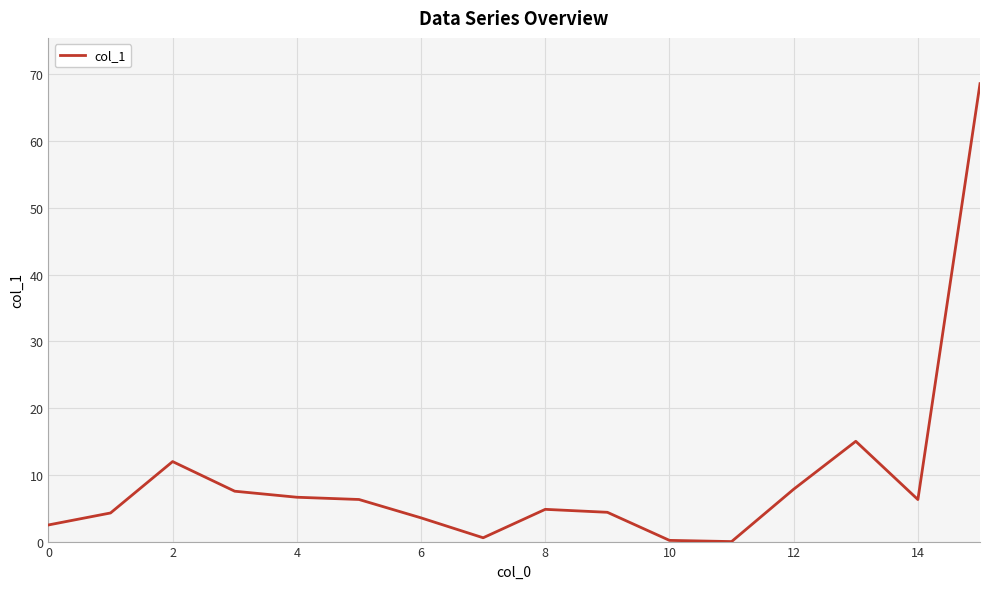

What is the maximum value shown in the chart?

68.6